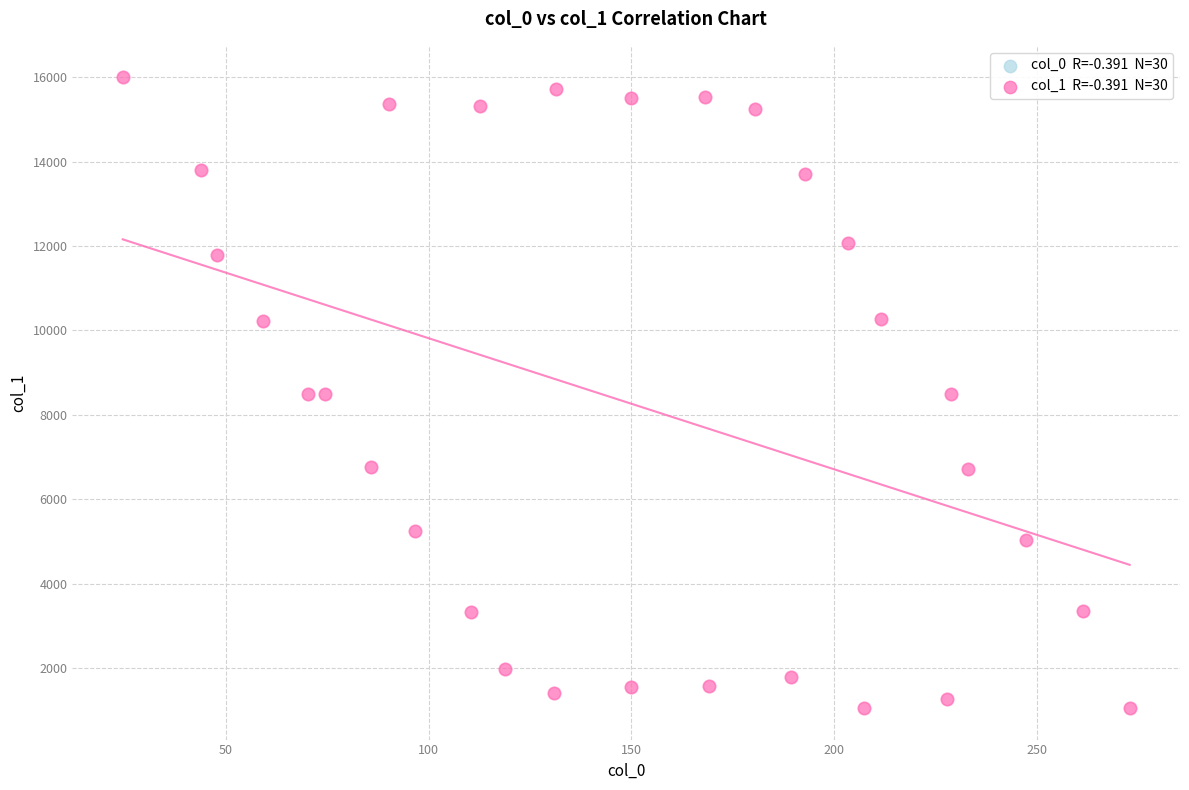

What is the range of Y values (max minus min)?

14943.5